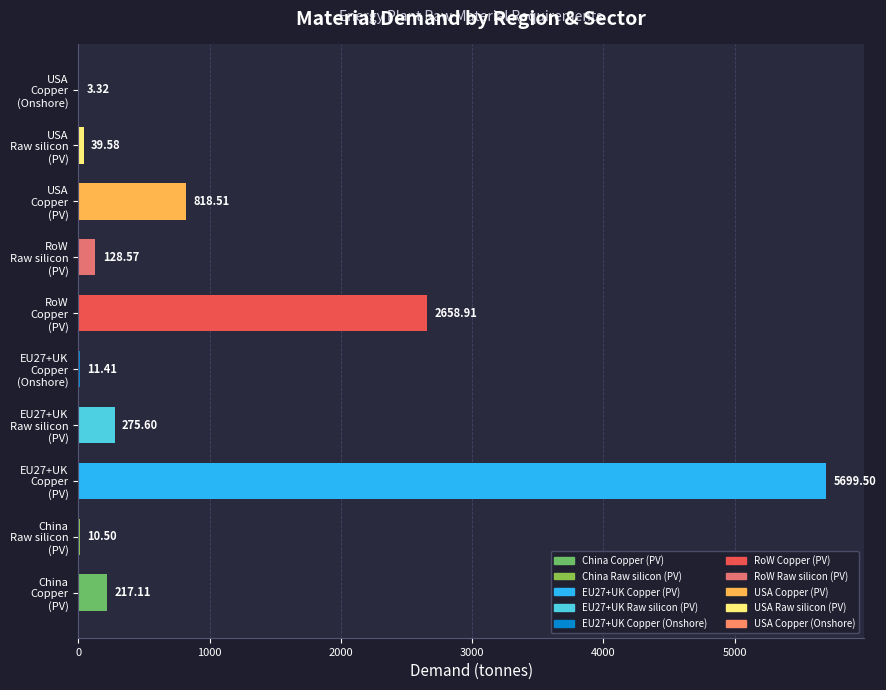

What is the sum of all values?

9863.0